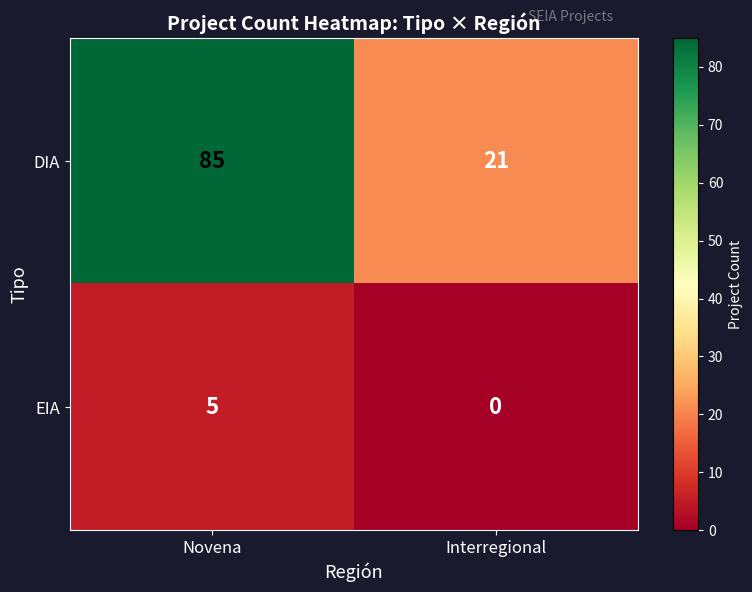

Is it true that EIA equals 0 at Interregional?

True